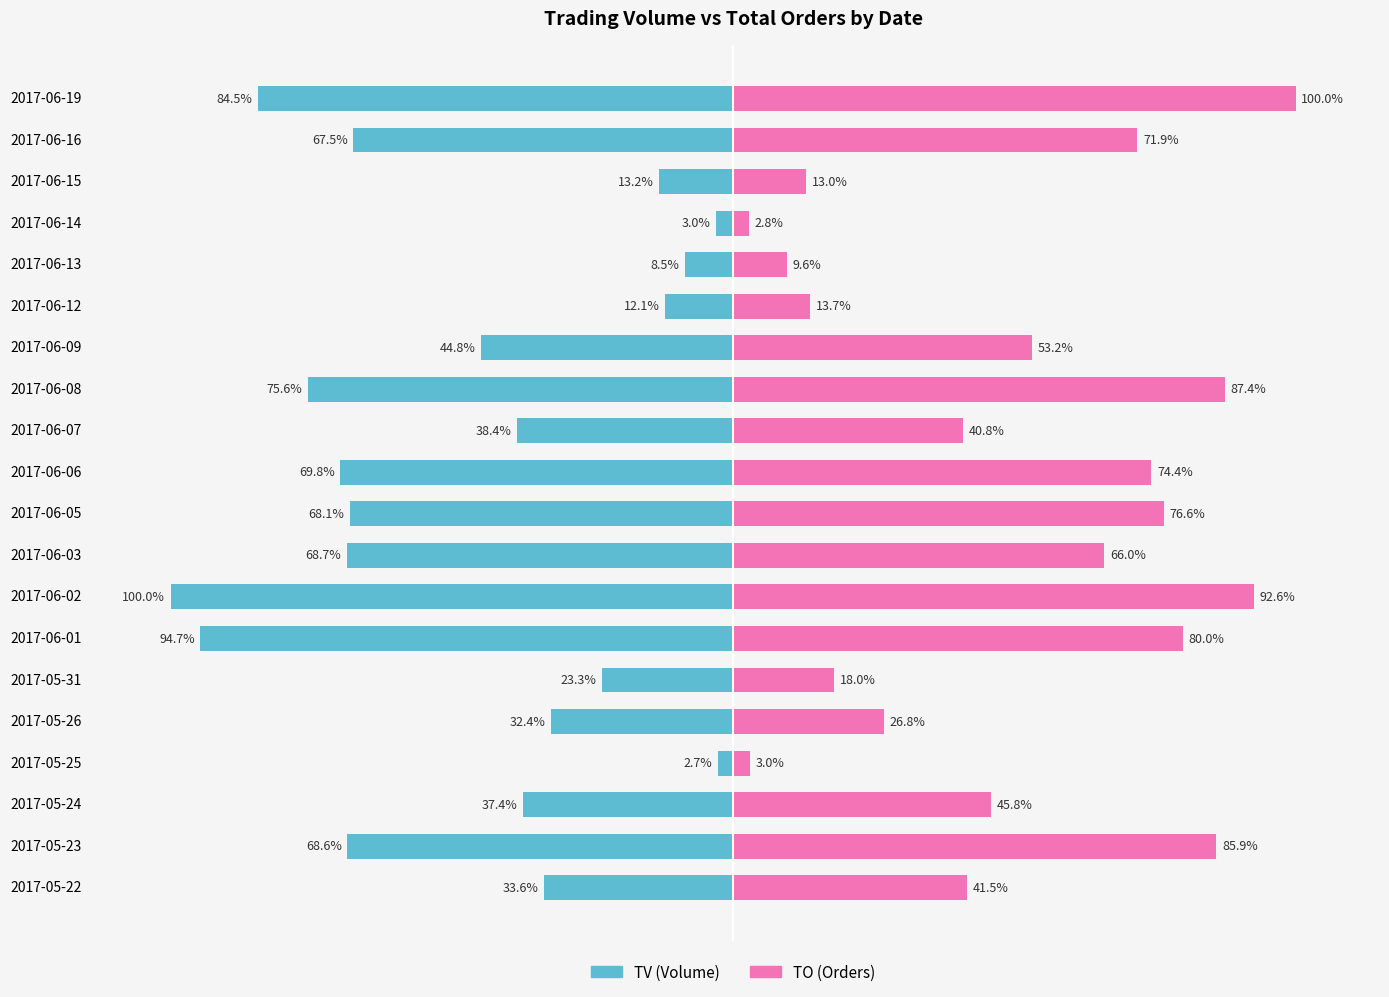

What are all the series names shown in the legend?

TV (Volume), TO (Orders)